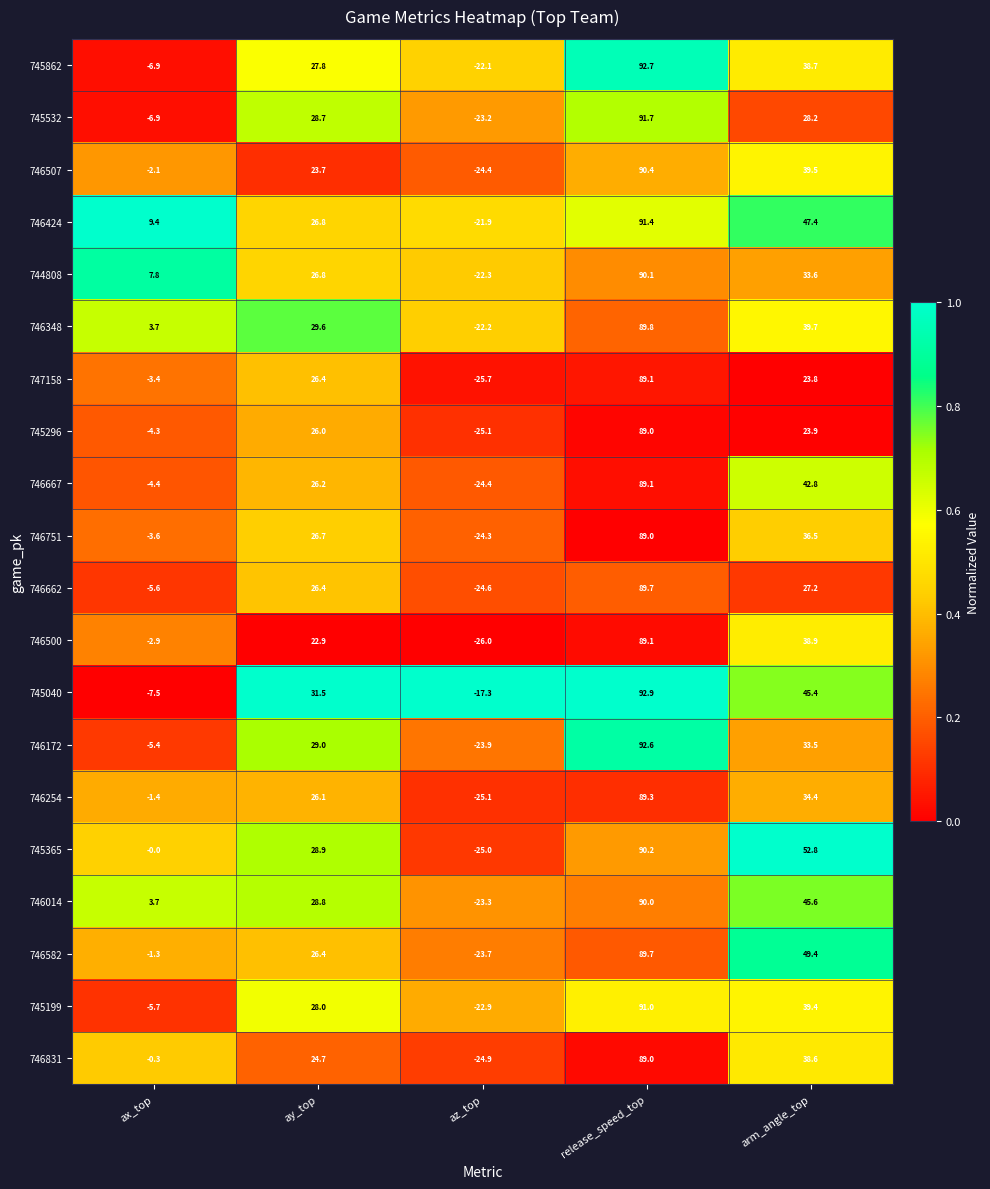

What is the spread (max minus min) of values at release_speed_top?

3.9